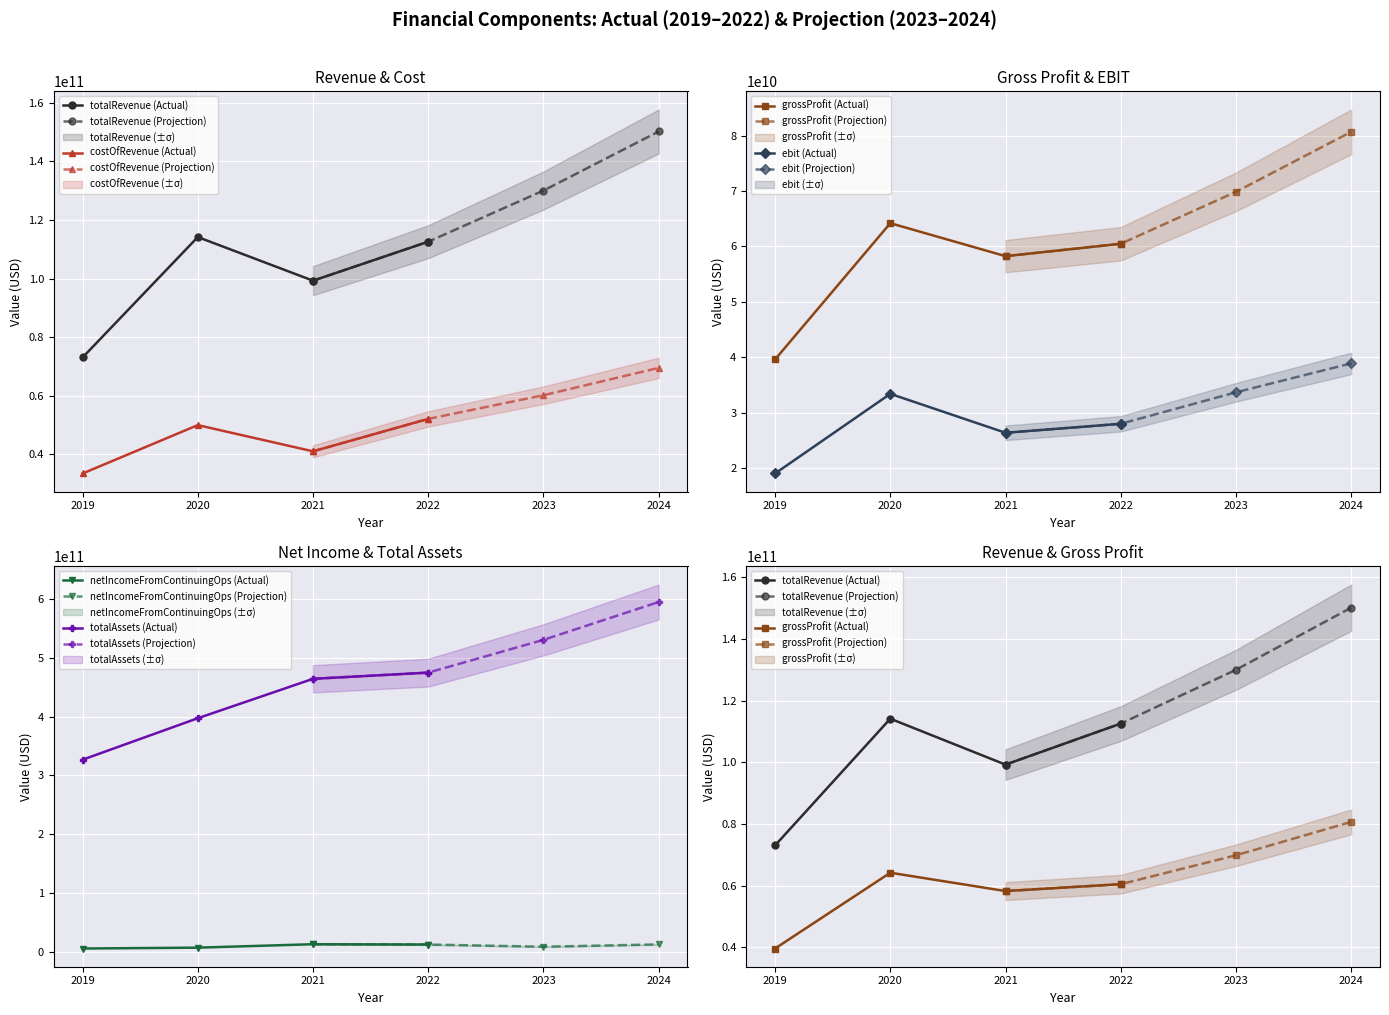

Is this an area chart (filled region under the line)?

No